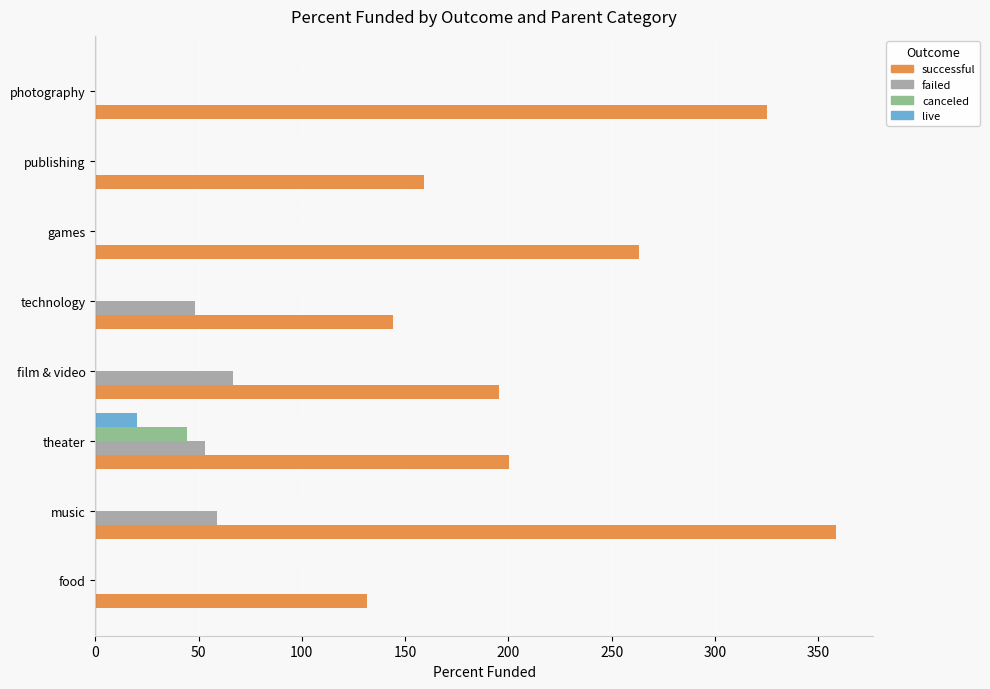

True or false: successful has a value of 534.5 at music.

False